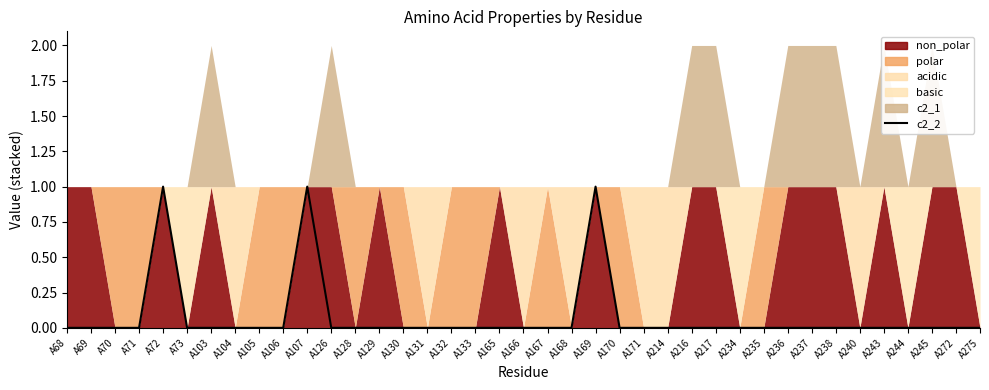

Between A272 and A106, which is larger?

A272